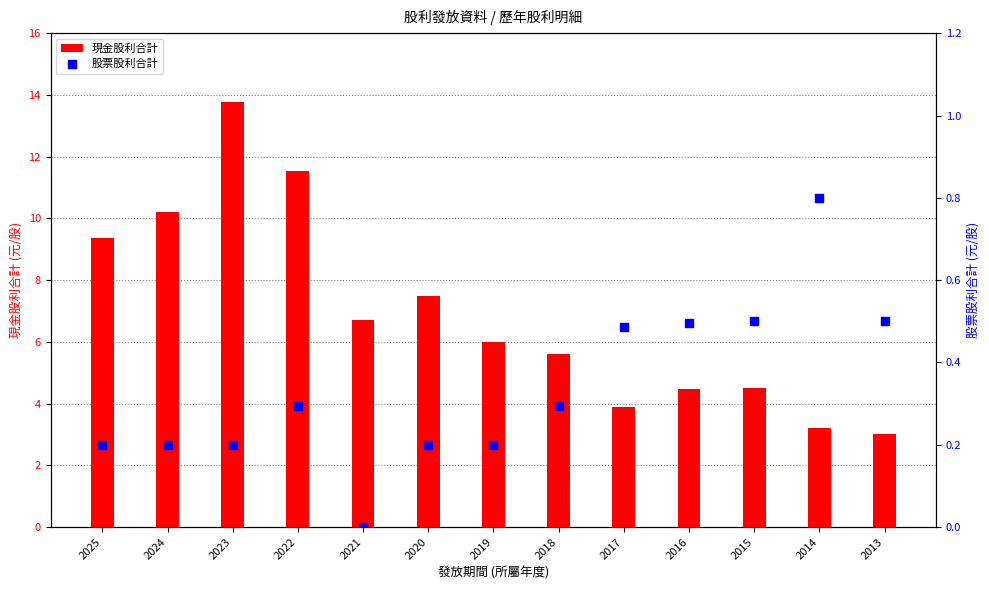

At how many categories does at least one series exceed 12?

1